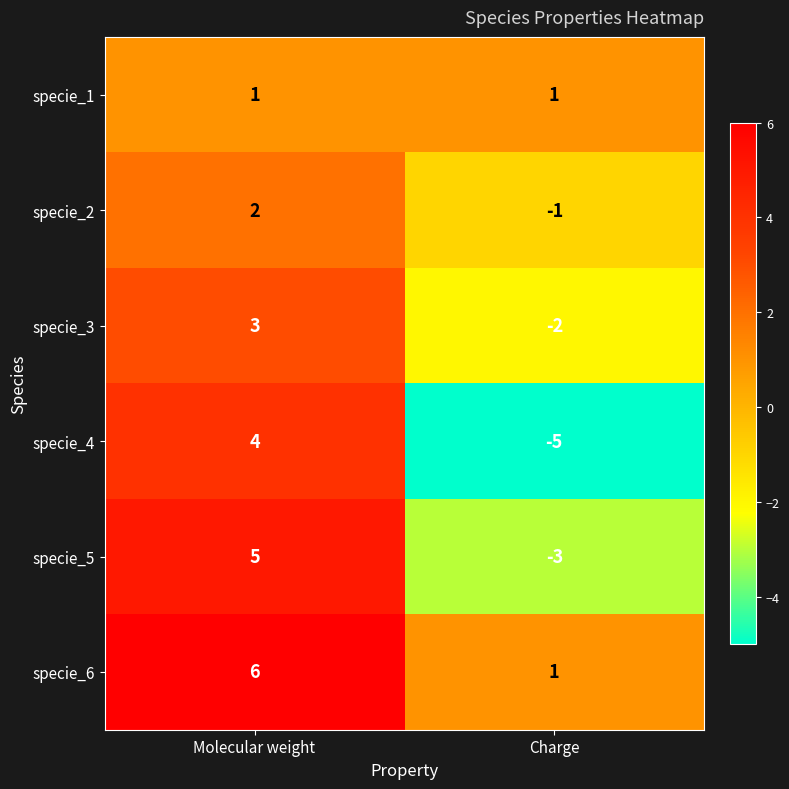

What is the minimum value shown in the chart?

-5